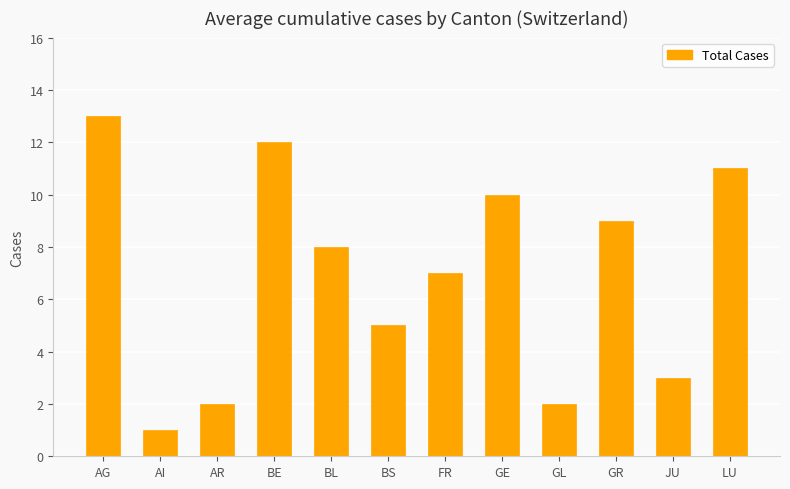

Are the bars horizontal?

No